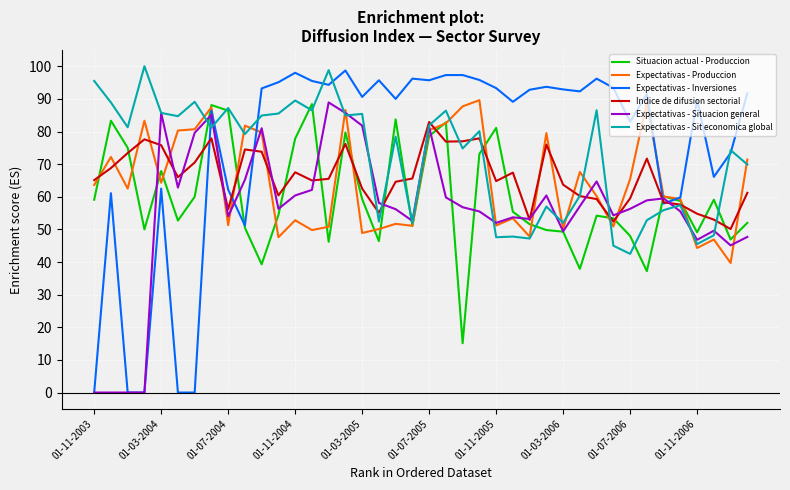

What is the lowest value of the Expectativas - Produccion series?

39.7